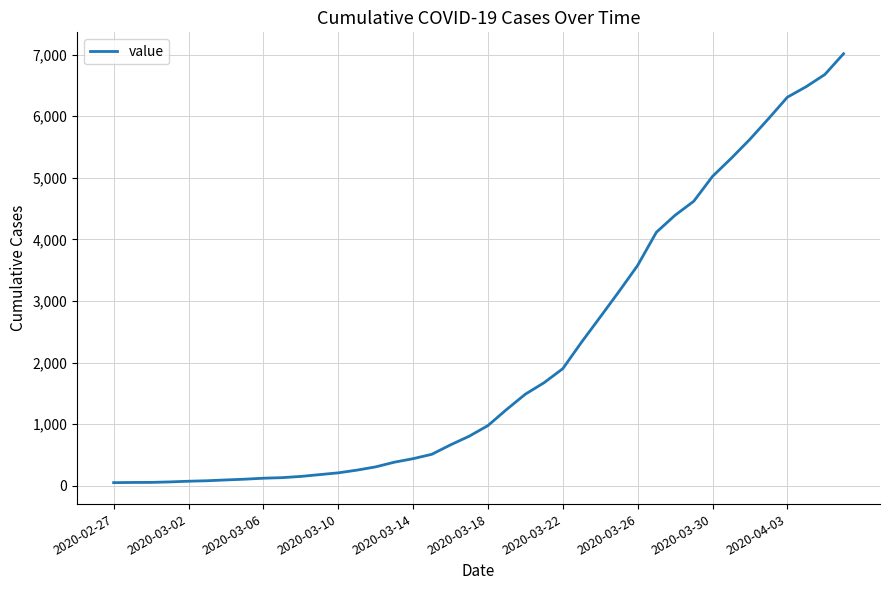

What is the maximum value shown in the chart?

7012